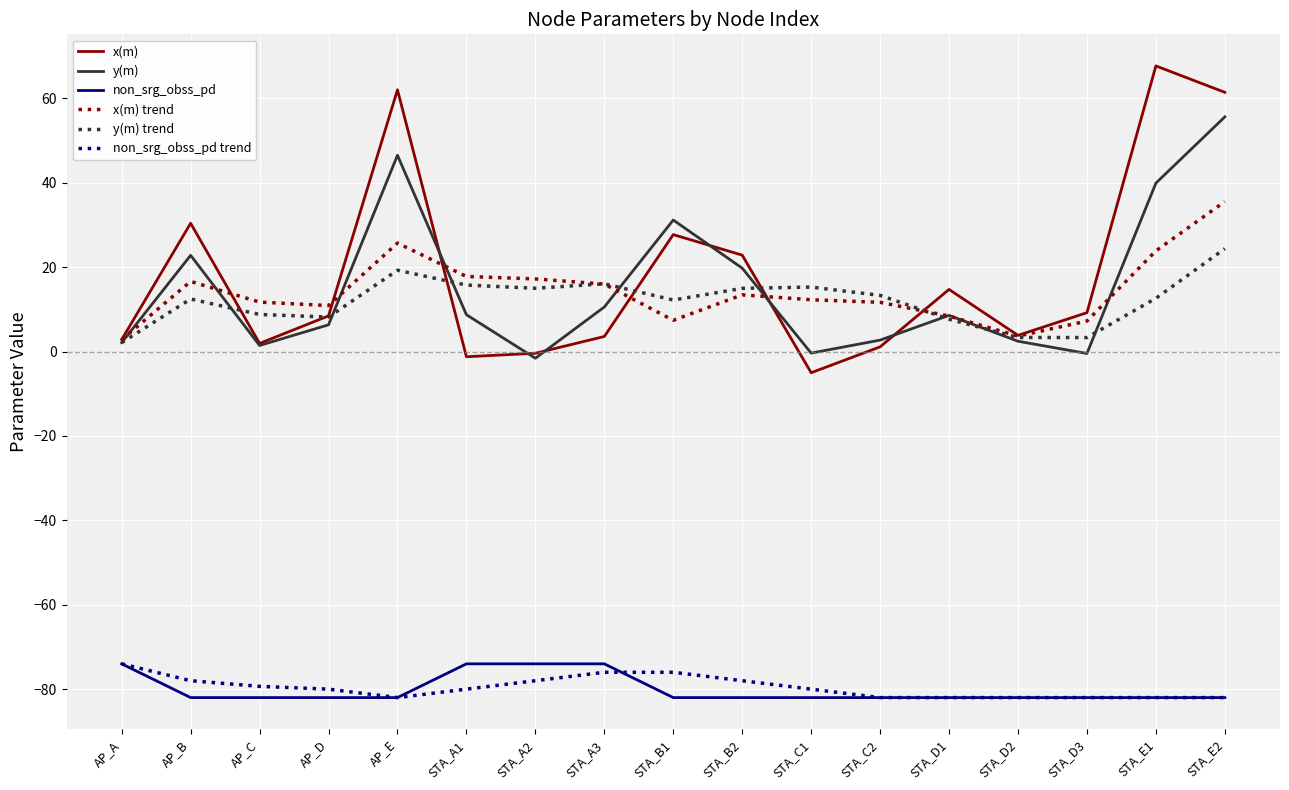

Which series has the largest total across all categories?

x(m)